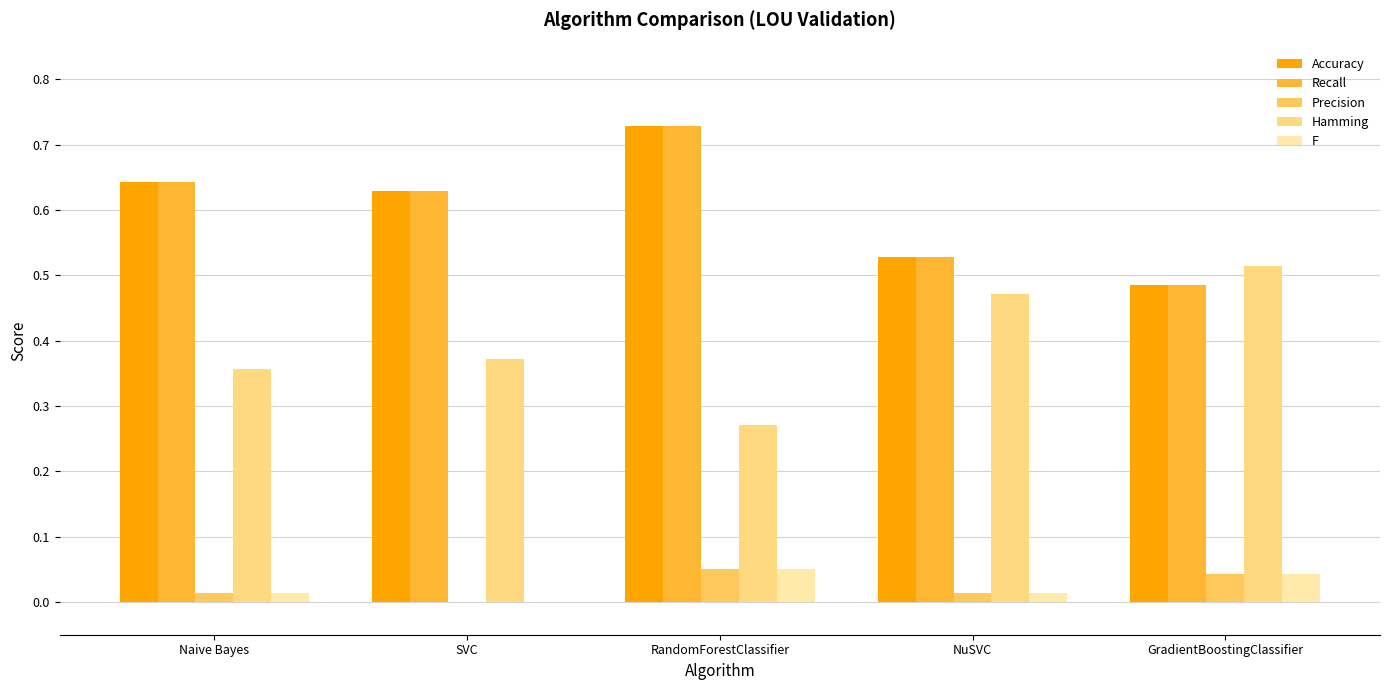

Where is Accuracy nearest to the value 0?

GradientBoostingClassifier